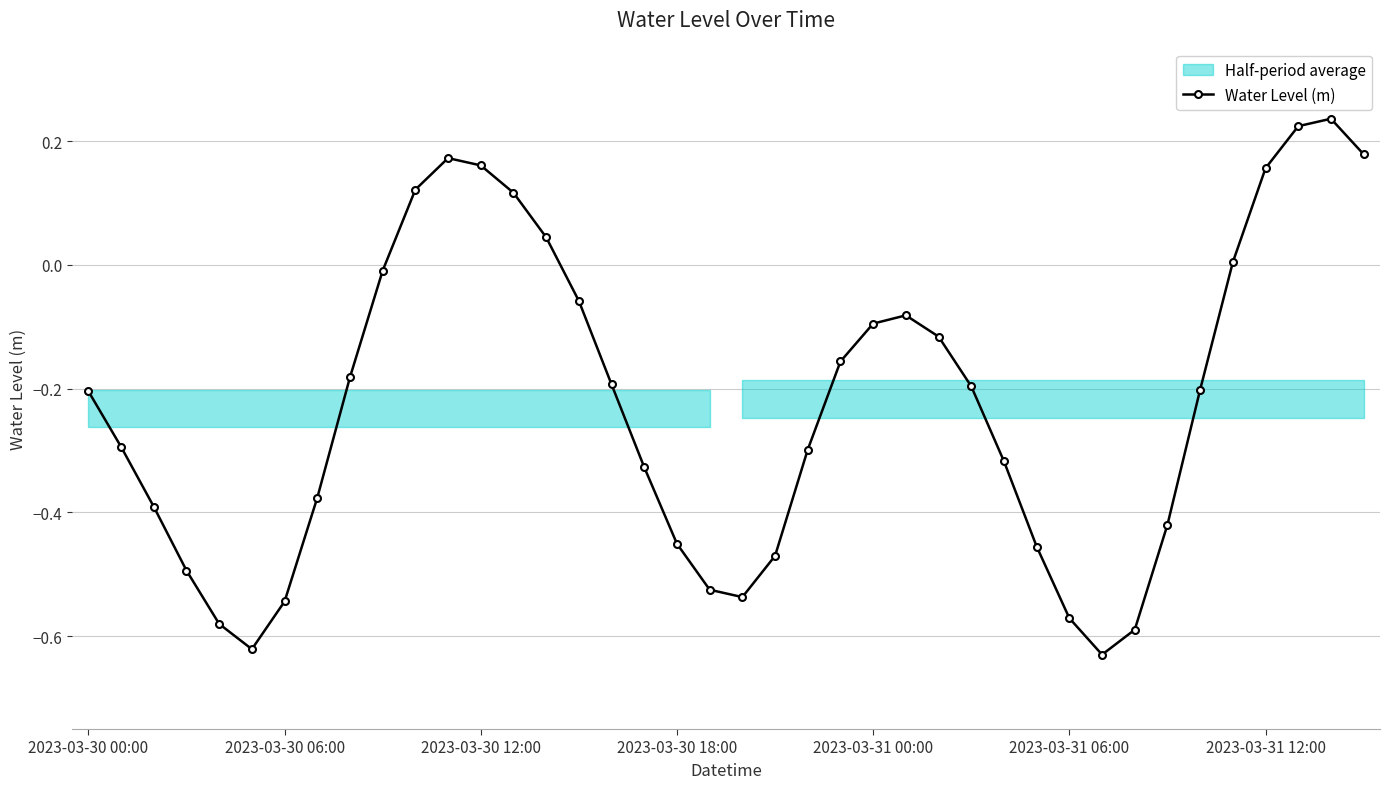

What is the value of the 9th point from the left?

-0.2